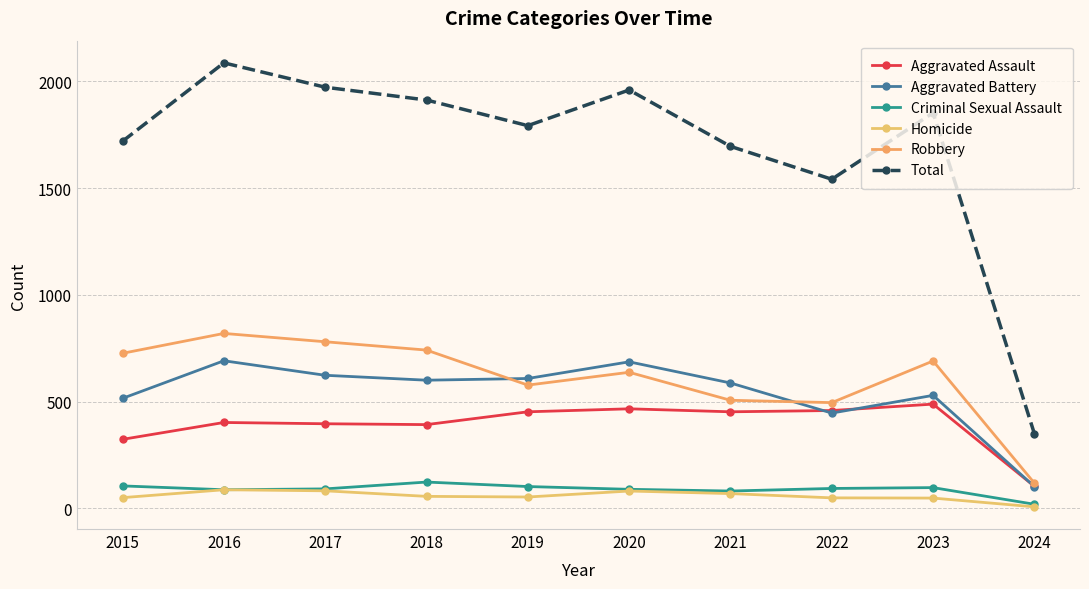

Reading right to left, what are all the values shown in this chart?

Aggravated Assault: 2024=103	2023=488	2022=458	2021=452	2020=466	2019=452	2018=392	2017=396	2016=402	2015=323
Aggravated Battery: 2024=102	2023=529	2022=446	2021=587	2020=686	2019=608	2018=600	2017=623	2016=691	2015=515
Criminal Sexual Assault: 2024=19	2023=97	2022=93	2021=81	2020=89	2019=102	2018=123	2017=91	2016=87	2015=105
Homicide: 2024=7	2023=48	2022=49	2021=69	2020=81	2019=53	2018=56	2017=82	2016=87	2015=50
Robbery: 2024=118	2023=690	2022=495	2021=506	2020=637	2019=577	2018=741	2017=780	2016=819	2015=726
Total: 2024=349	2023=1852	2022=1541	2021=1695	2020=1959	2019=1792	2018=1912	2017=1972	2016=2086	2015=1719